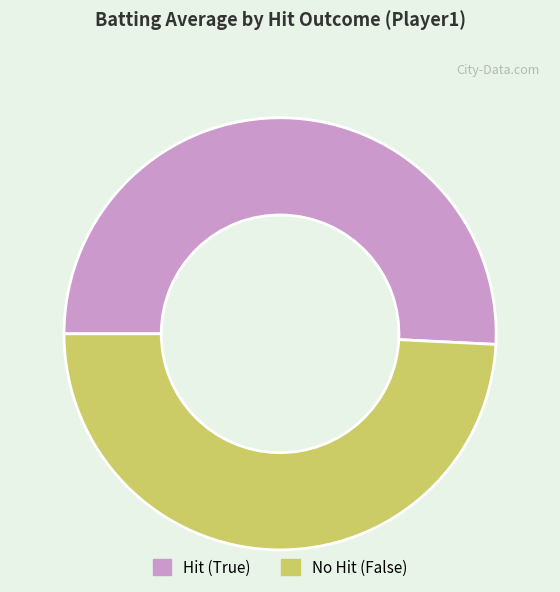

Which category accounts for the majority?

Hit (True)